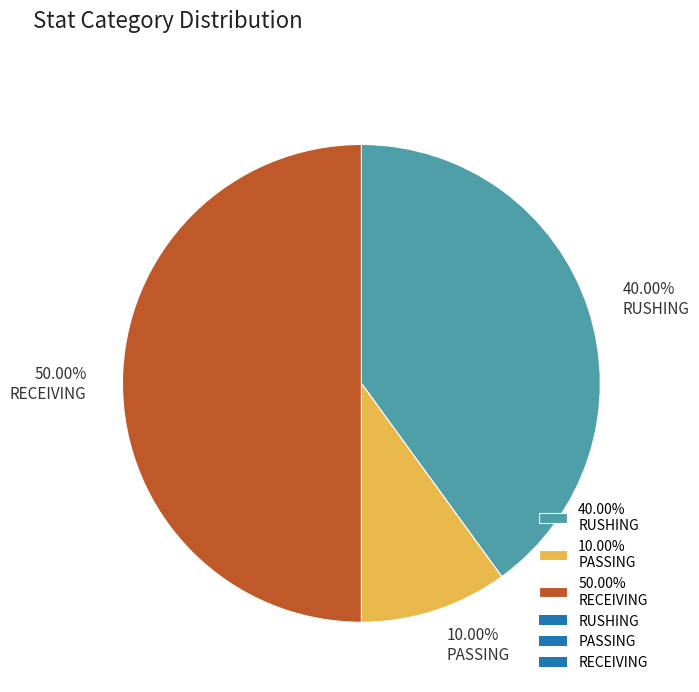

Rank the categories by value from highest to lowest.

50.00% RECEIVING, 40.00% RUSHING, 10.00% PASSING